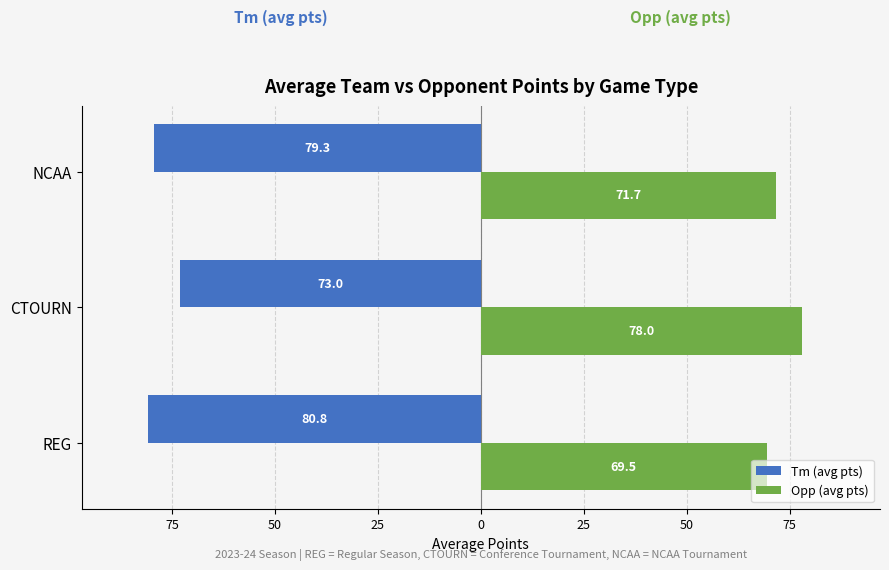

What is the maximum value for Opp (avg pts)?

78.0